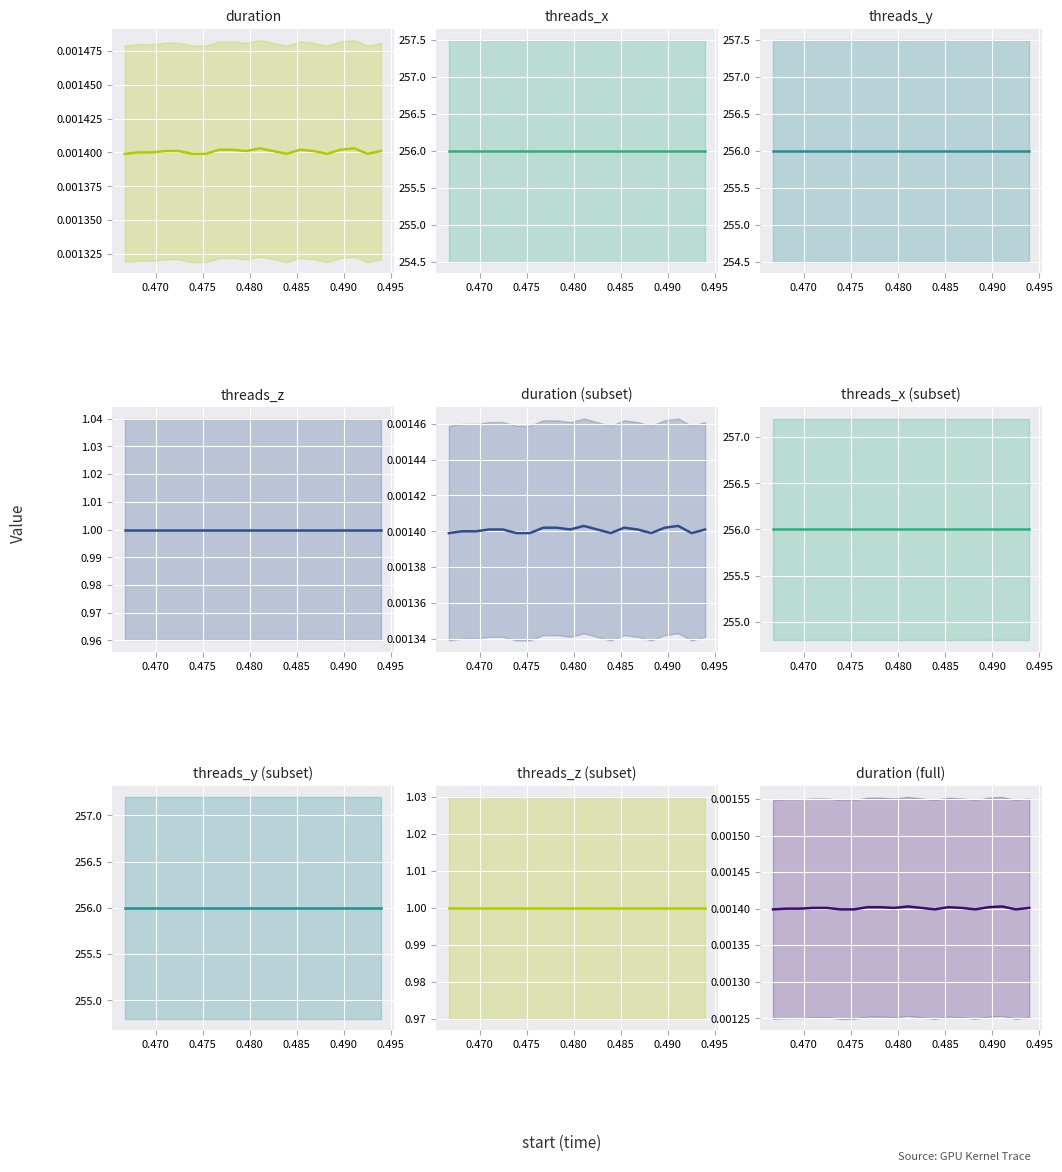

What is the spread (max minus min) of values at 11?

256.0